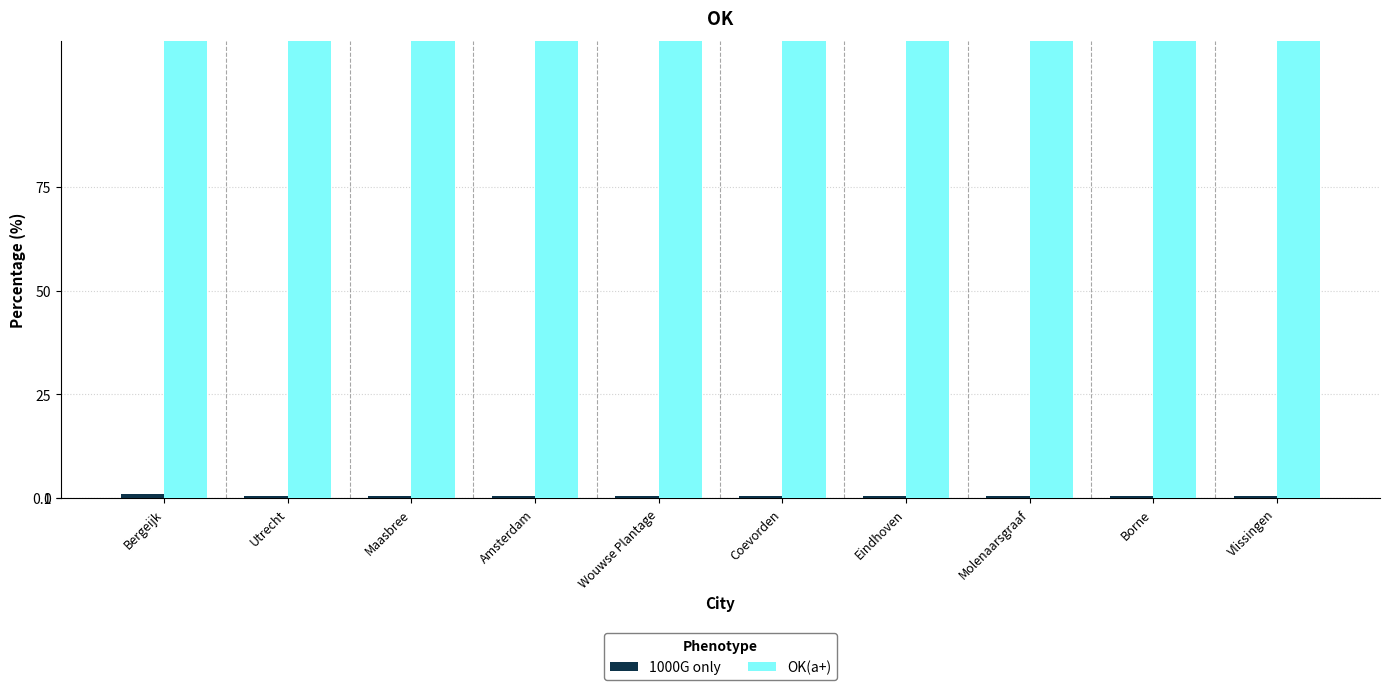

How many bars are there in total?

20